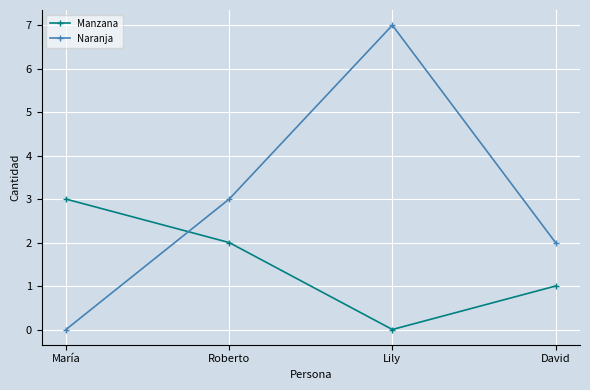

What is the highest value of the Manzana series?

3